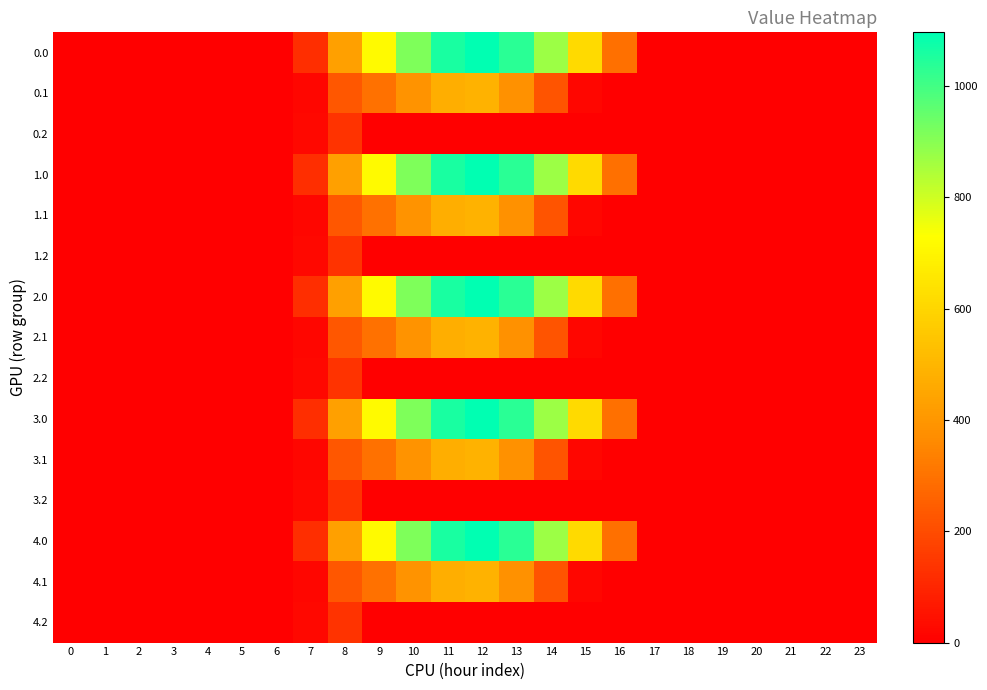

Reading right to left, what are all the values shown in this chart?

0.0: 23=0.0	22=0.0	21=0.0	20=0.0	19=0.0	18=0.0	17=0.0	16=294.5	15=615.9	14=870.6	13=1032.9	12=1096.7	11=1060.3	10=916.2	9=716.9	8=430.3	7=120.6	6=0.0	5=0.0	4=0.0	3=0.0	2=0.0	1=0.0	0=0.0
0.1: 23=0.0	22=0.0	21=0.0	20=0.0	19=0.0	18=0.0	17=0.0	16=0.0	15=17.3	14=219.2	13=382.7	12=485.4	11=471.7	10=388.1	9=295.9	8=227.5	7=17.7	6=0.0	5=0.0	4=0.0	3=0.0	2=0.0	1=0.0	0=0.0
0.2: 23=0.0	22=0.0	21=0.0	20=0.0	19=0.0	18=0.0	17=0.0	16=0.0	15=0.0	14=0.0	13=0.0	12=0.0	11=0.0	10=0.0	9=0.0	8=134.2	7=22.3	6=0.0	5=0.0	4=0.0	3=0.0	2=0.0	1=0.0	0=0.0
1.0: 23=0.0	22=0.0	21=0.0	20=0.0	19=0.0	18=0.0	17=0.0	16=294.5	15=615.9	14=870.6	13=1032.9	12=1096.7	11=1060.3	10=916.2	9=716.9	8=430.3	7=120.6	6=0.0	5=0.0	4=0.0	3=0.0	2=0.0	1=0.0	0=0.0
1.1: 23=0.0	22=0.0	21=0.0	20=0.0	19=0.0	18=0.0	17=0.0	16=0.0	15=17.3	14=219.2	13=382.7	12=485.4	11=471.7	10=388.1	9=295.9	8=227.5	7=17.7	6=0.0	5=0.0	4=0.0	3=0.0	2=0.0	1=0.0	0=0.0
1.2: 23=0.0	22=0.0	21=0.0	20=0.0	19=0.0	18=0.0	17=0.0	16=0.0	15=0.0	14=0.0	13=0.0	12=0.0	11=0.0	10=0.0	9=0.0	8=134.2	7=22.3	6=0.0	5=0.0	4=0.0	3=0.0	2=0.0	1=0.0	0=0.0
2.0: 23=0.0	22=0.0	21=0.0	20=0.0	19=0.0	18=0.0	17=0.0	16=294.5	15=615.9	14=870.6	13=1032.9	12=1096.7	11=1060.3	10=916.2	9=716.9	8=430.3	7=120.6	6=0.0	5=0.0	4=0.0	3=0.0	2=0.0	1=0.0	0=0.0
2.1: 23=0.0	22=0.0	21=0.0	20=0.0	19=0.0	18=0.0	17=0.0	16=0.0	15=17.3	14=219.2	13=382.7	12=485.4	11=471.7	10=388.1	9=295.9	8=227.5	7=17.7	6=0.0	5=0.0	4=0.0	3=0.0	2=0.0	1=0.0	0=0.0
2.2: 23=0.0	22=0.0	21=0.0	20=0.0	19=0.0	18=0.0	17=0.0	16=0.0	15=0.0	14=0.0	13=0.0	12=0.0	11=0.0	10=0.0	9=0.0	8=134.2	7=22.3	6=0.0	5=0.0	4=0.0	3=0.0	2=0.0	1=0.0	0=0.0
3.0: 23=0.0	22=0.0	21=0.0	20=0.0	19=0.0	18=0.0	17=0.0	16=294.5	15=615.9	14=870.6	13=1032.9	12=1096.7	11=1060.3	10=916.2	9=716.9	8=430.3	7=120.6	6=0.0	5=0.0	4=0.0	3=0.0	2=0.0	1=0.0	0=0.0
3.1: 23=0.0	22=0.0	21=0.0	20=0.0	19=0.0	18=0.0	17=0.0	16=0.0	15=17.3	14=219.2	13=382.7	12=485.4	11=471.7	10=388.1	9=295.9	8=227.5	7=17.7	6=0.0	5=0.0	4=0.0	3=0.0	2=0.0	1=0.0	0=0.0
3.2: 23=0.0	22=0.0	21=0.0	20=0.0	19=0.0	18=0.0	17=0.0	16=0.0	15=0.0	14=0.0	13=0.0	12=0.0	11=0.0	10=0.0	9=0.0	8=134.2	7=22.3	6=0.0	5=0.0	4=0.0	3=0.0	2=0.0	1=0.0	0=0.0
4.0: 23=0.0	22=0.0	21=0.0	20=0.0	19=0.0	18=0.0	17=0.0	16=294.5	15=615.9	14=870.6	13=1032.9	12=1096.7	11=1060.3	10=916.2	9=716.9	8=430.3	7=120.6	6=0.0	5=0.0	4=0.0	3=0.0	2=0.0	1=0.0	0=0.0
4.1: 23=0.0	22=0.0	21=0.0	20=0.0	19=0.0	18=0.0	17=0.0	16=0.0	15=17.3	14=219.2	13=382.7	12=485.4	11=471.7	10=388.1	9=295.9	8=227.5	7=17.7	6=0.0	5=0.0	4=0.0	3=0.0	2=0.0	1=0.0	0=0.0
4.2: 23=0.0	22=0.0	21=0.0	20=0.0	19=0.0	18=0.0	17=0.0	16=0.0	15=0.0	14=0.0	13=0.0	12=0.0	11=0.0	10=0.0	9=0.0	8=134.2	7=22.3	6=0.0	5=0.0	4=0.0	3=0.0	2=0.0	1=0.0	0=0.0